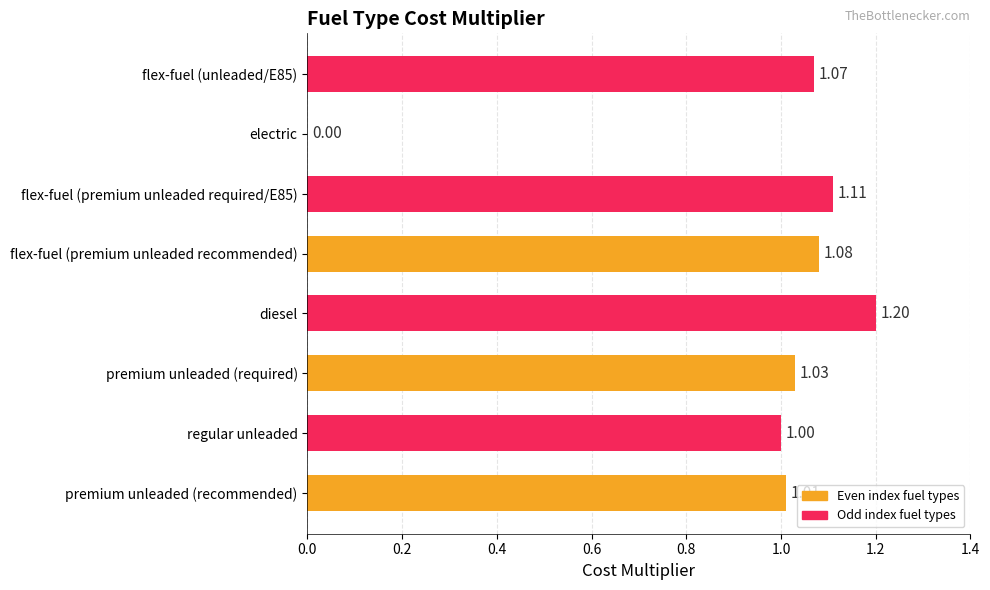

Where is the data nearest to the value 0?

electric